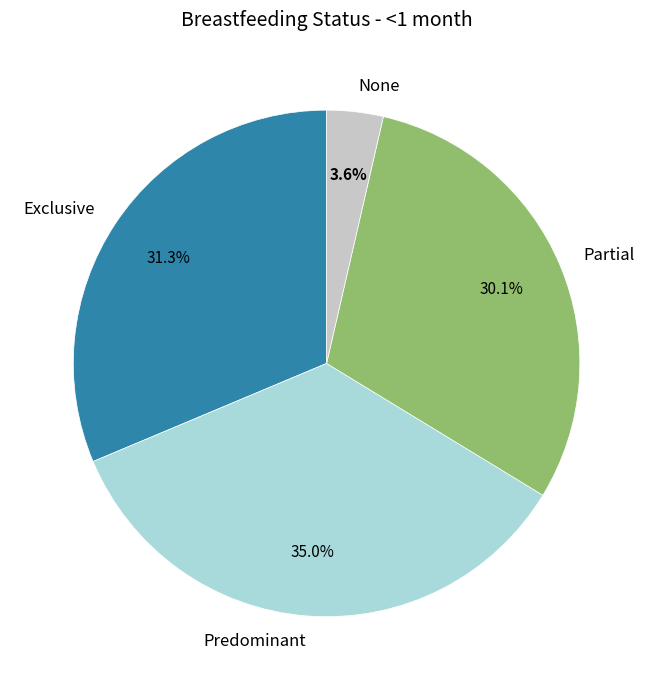

Is there any slice that represents more than half of the pie?

No